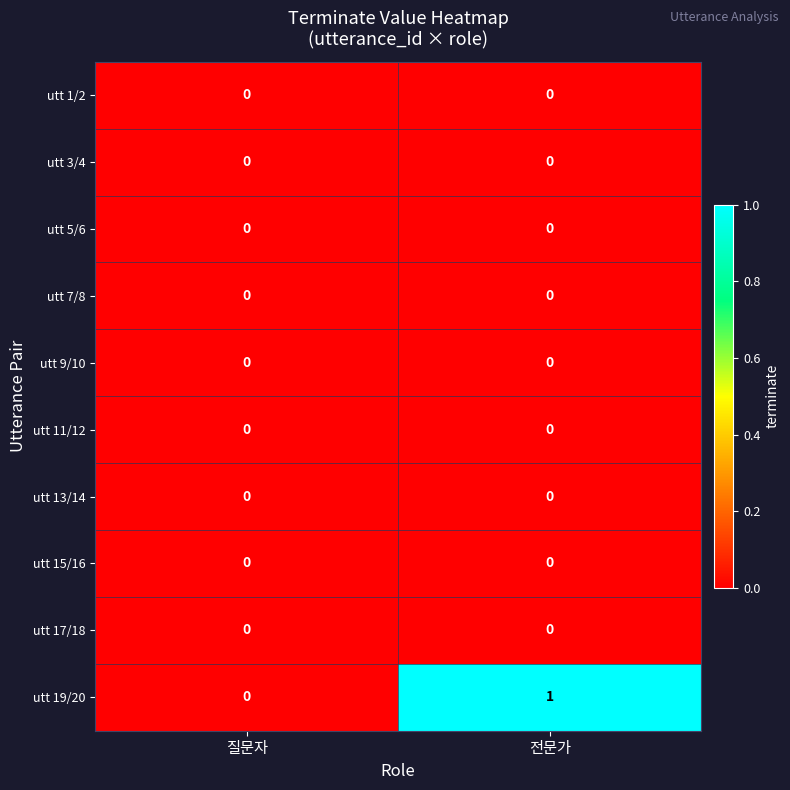

Which series has the largest total across all categories?

utt 19/20